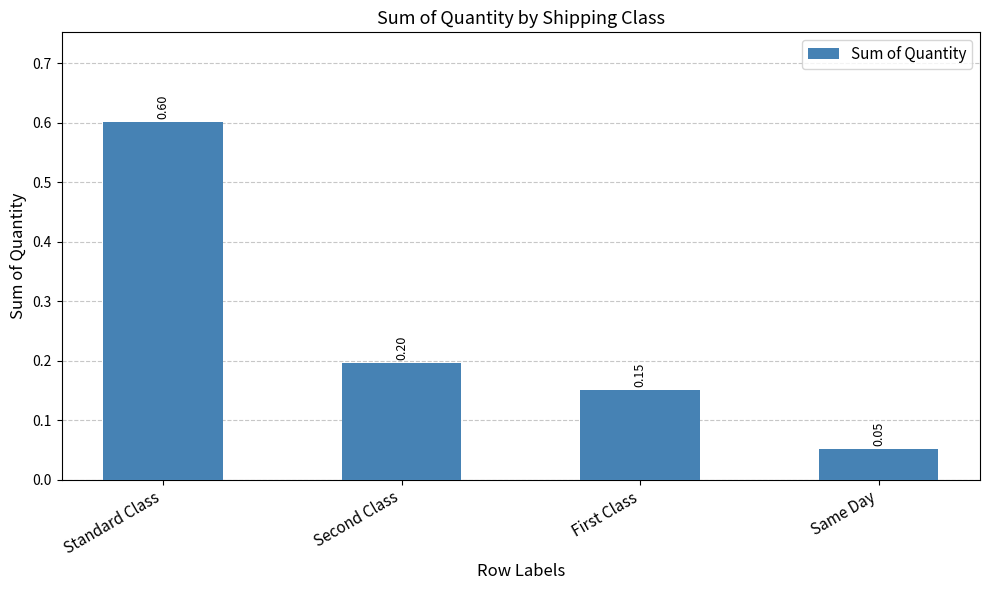

What is the maximum value shown in the chart?

0.6